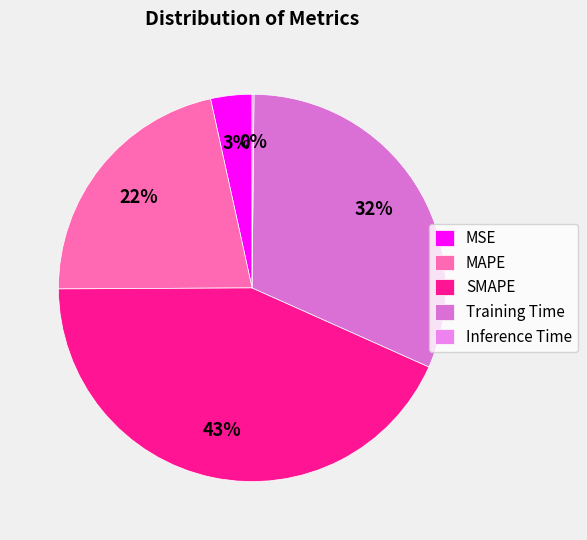

What percentage is NOT represented by MAPE?

78.4%